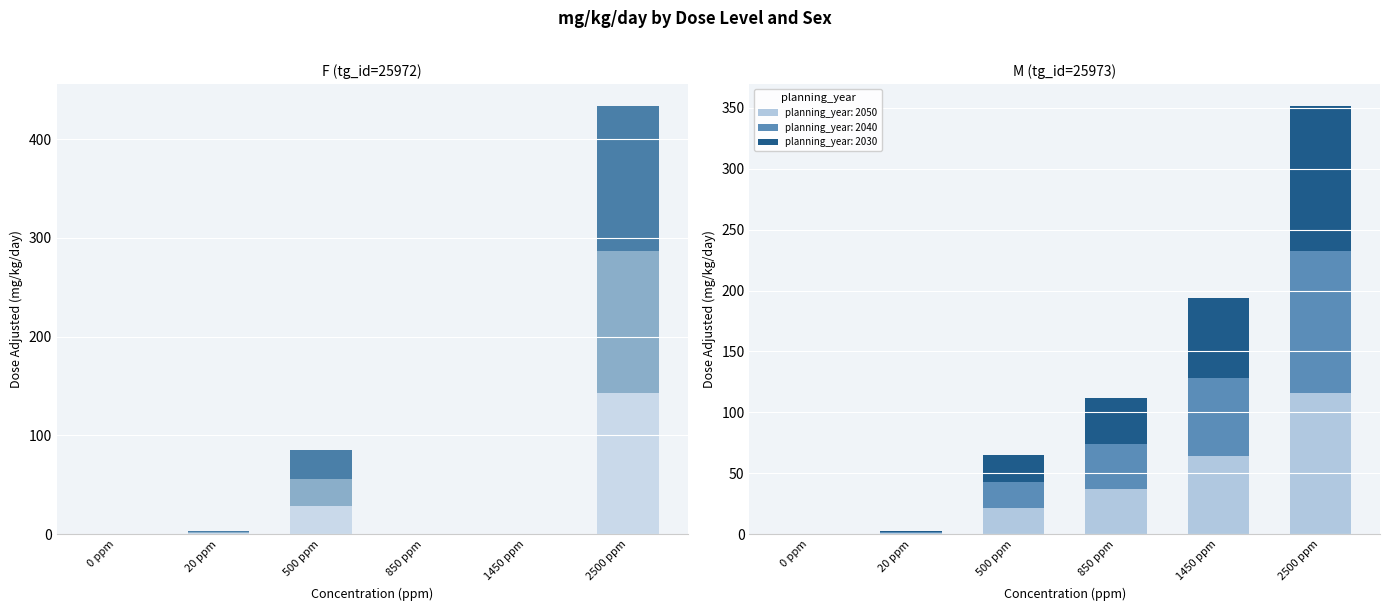

Is it true that F (tg_id=25972) equals 0.0 at 1450 ppm?

True